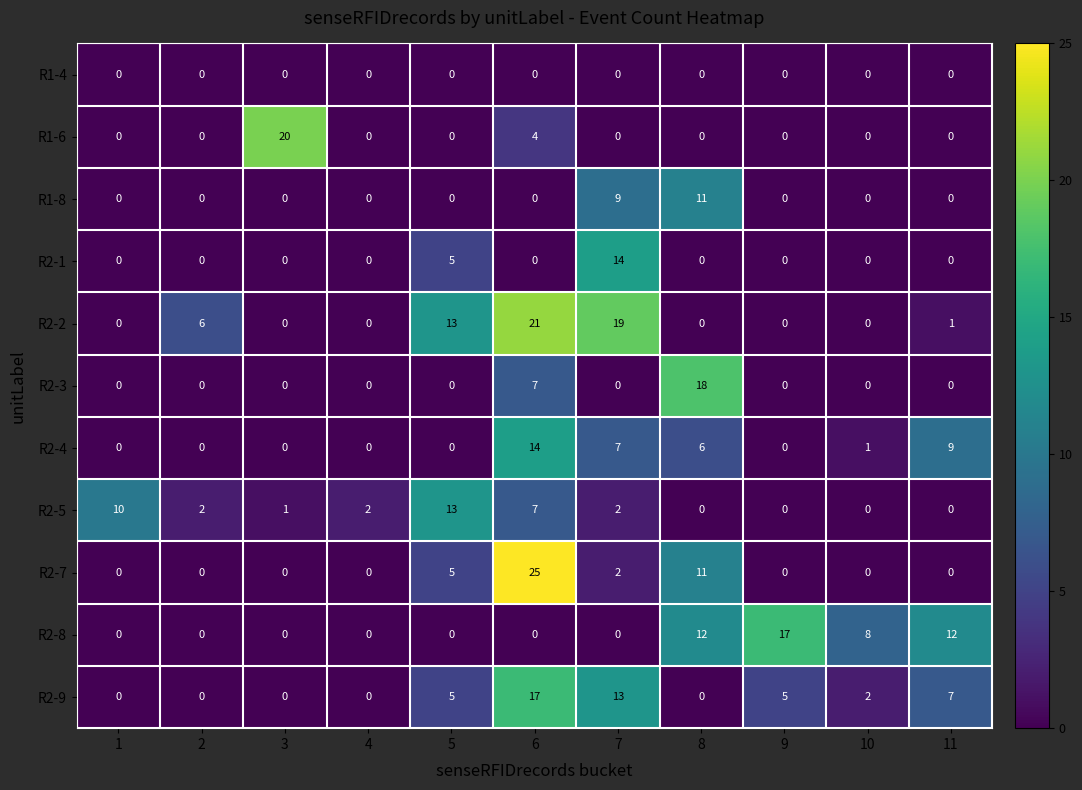

What is the difference between the maximum and minimum values in the R2-8 series?

17